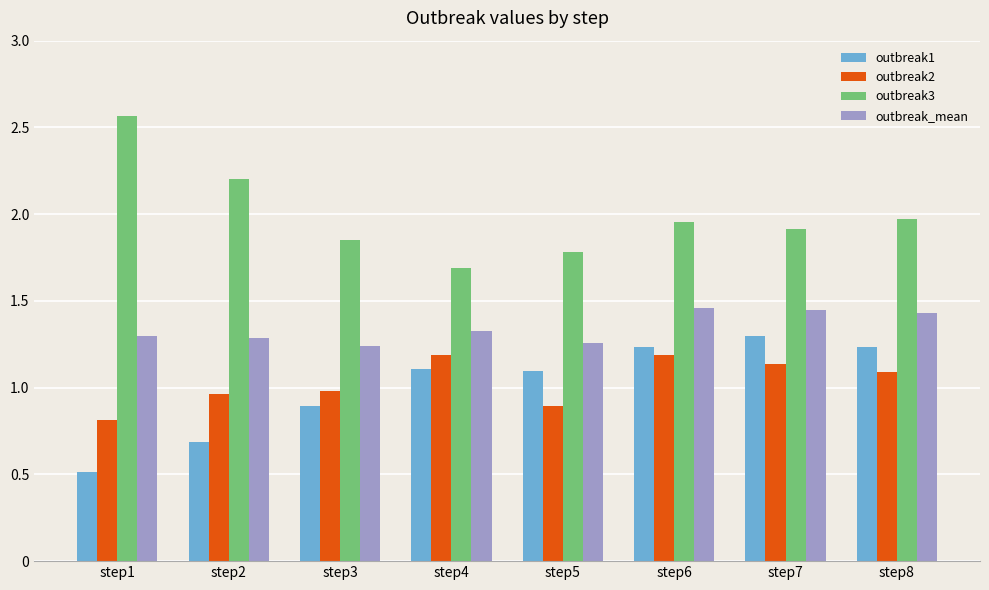

What is the difference between the highest and lowest values at step8?

0.9